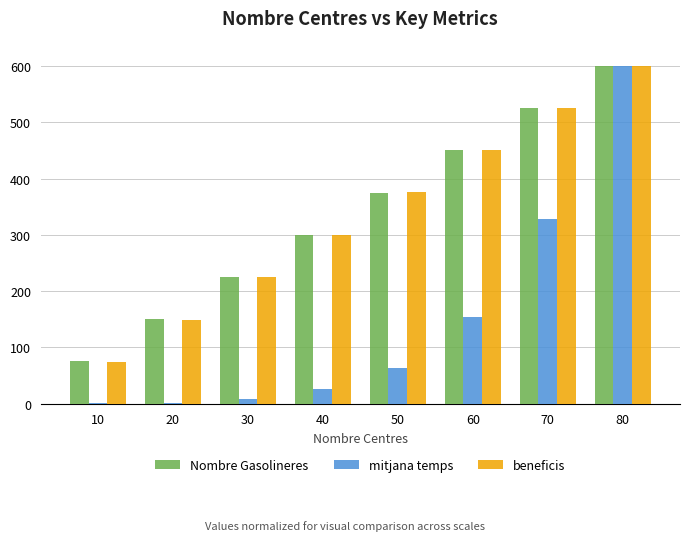

Is the value of beneficis at 30 greater than the value of mitjana temps at 30?

Yes